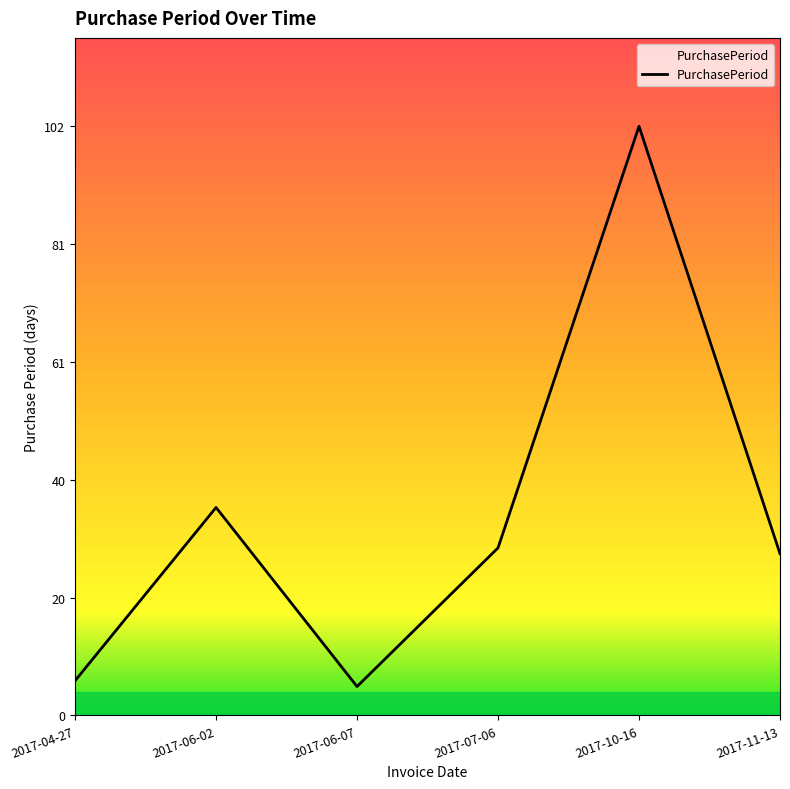

Count the number of categories in the chart.

6